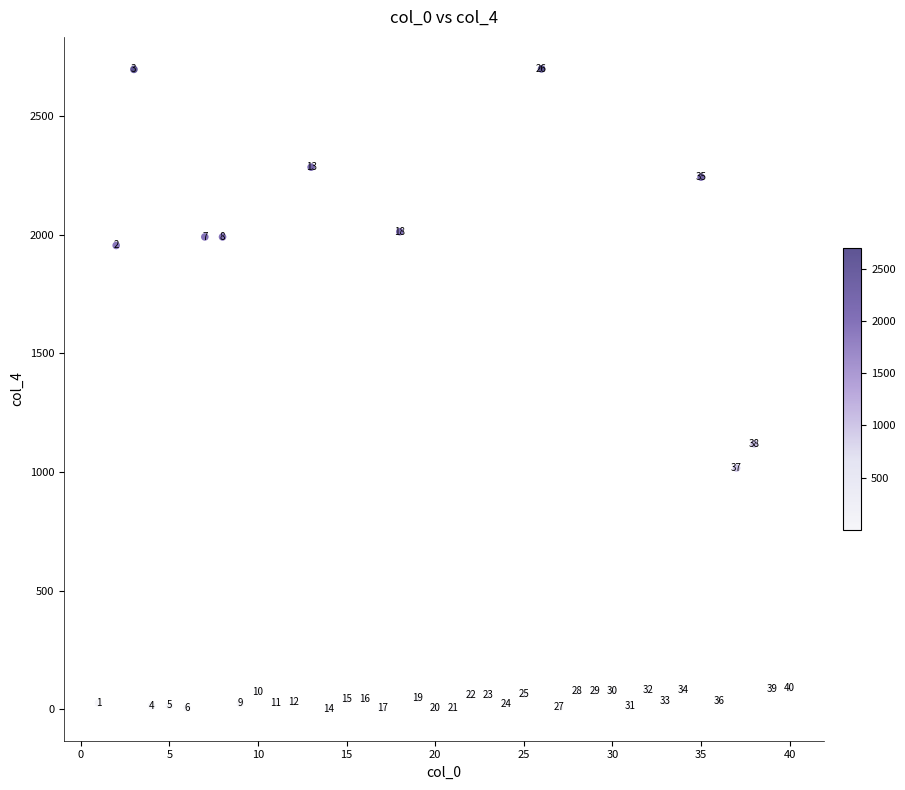

What Y value in the scatter plot is closest to 1351?

1119